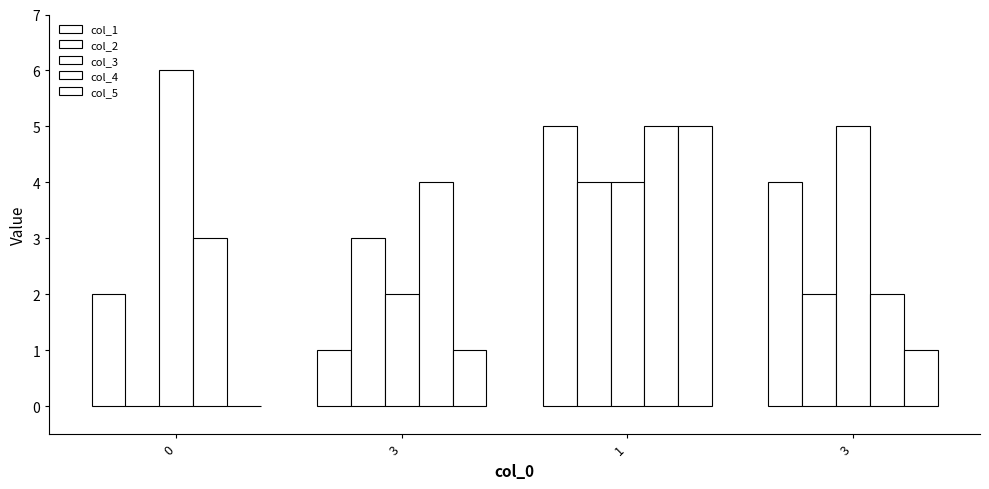

Are the bars grouped side by side (vs. stacked)?

Yes